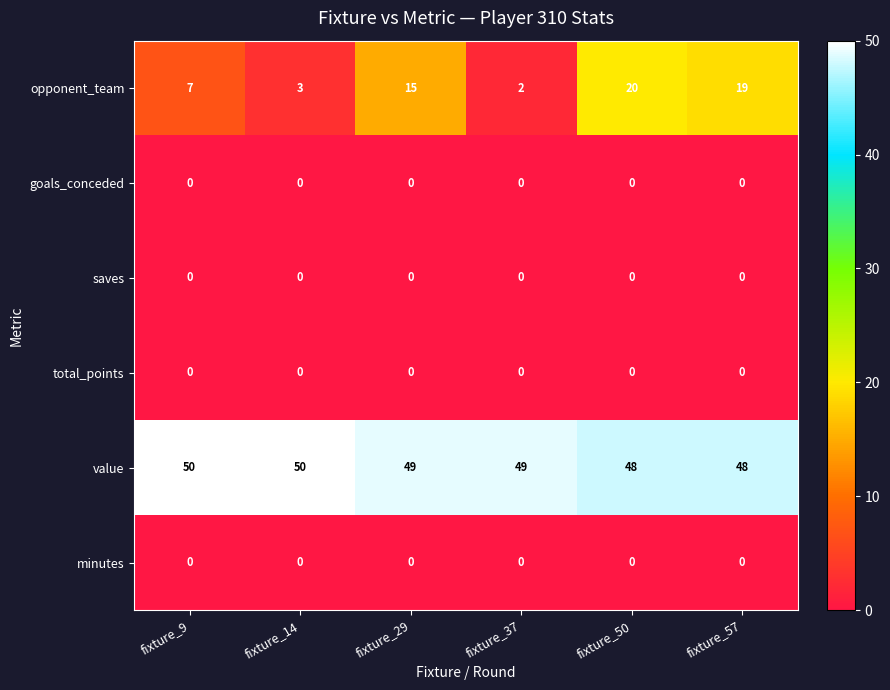

Which series has the largest range (max minus min)?

opponent_team